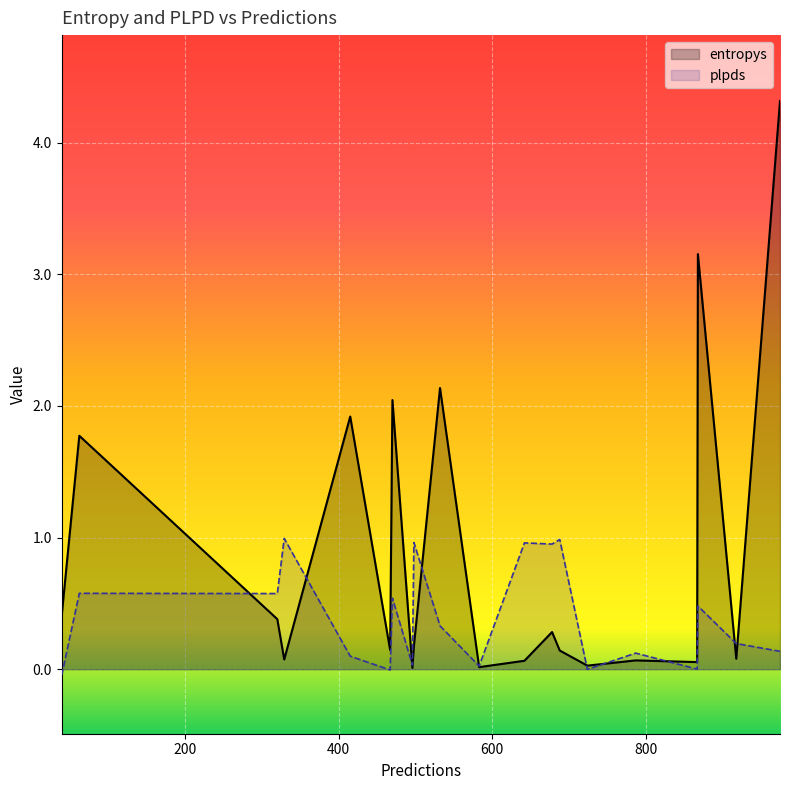

What are all the series names shown in the legend?

entropys, plpds